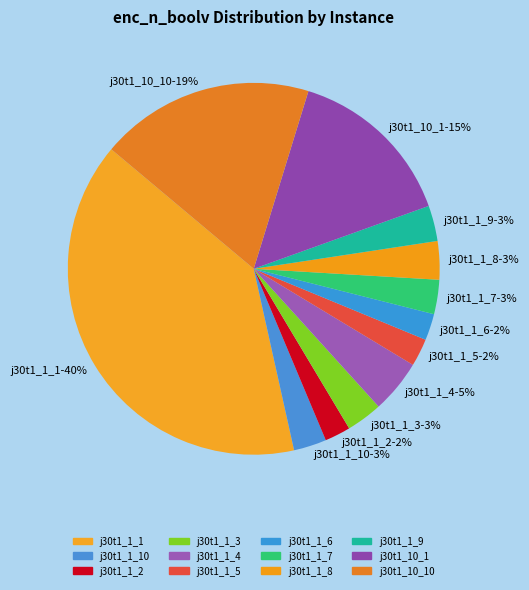

To the nearest percent, what is the average slice percentage?

8%